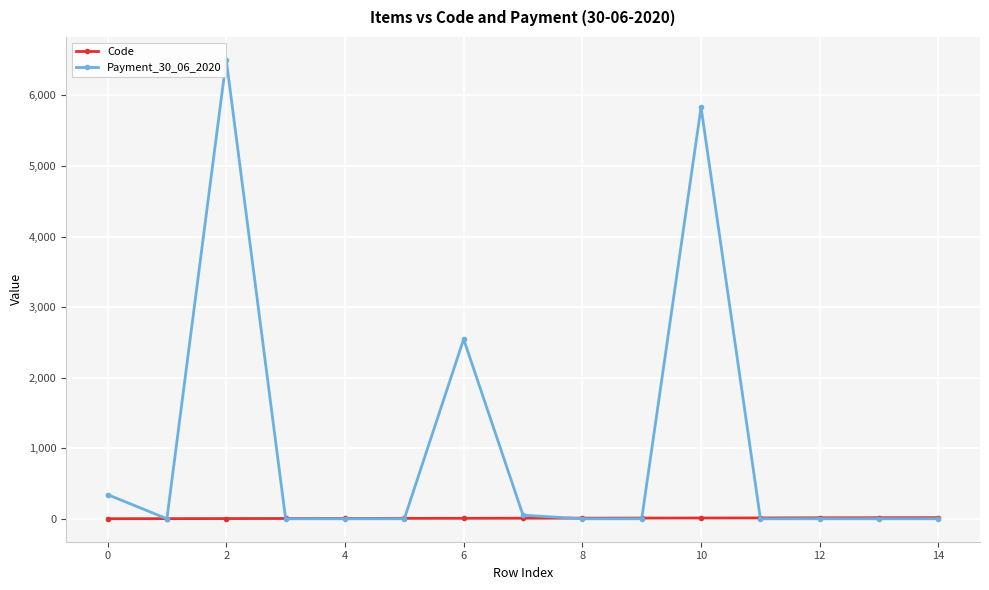

Which series has the largest total across all categories?

Payment_30_06_2020